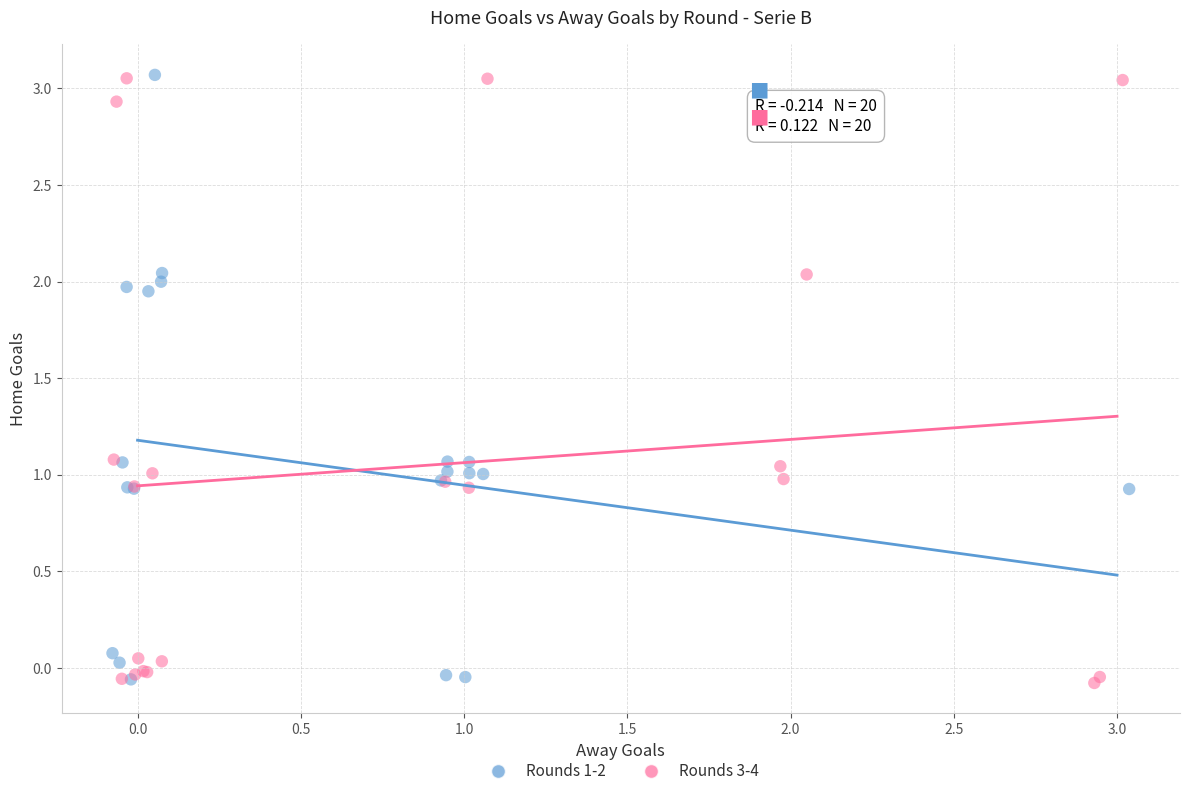

What are all the series names shown in the legend?

Rounds 1-2, Rounds 3-4